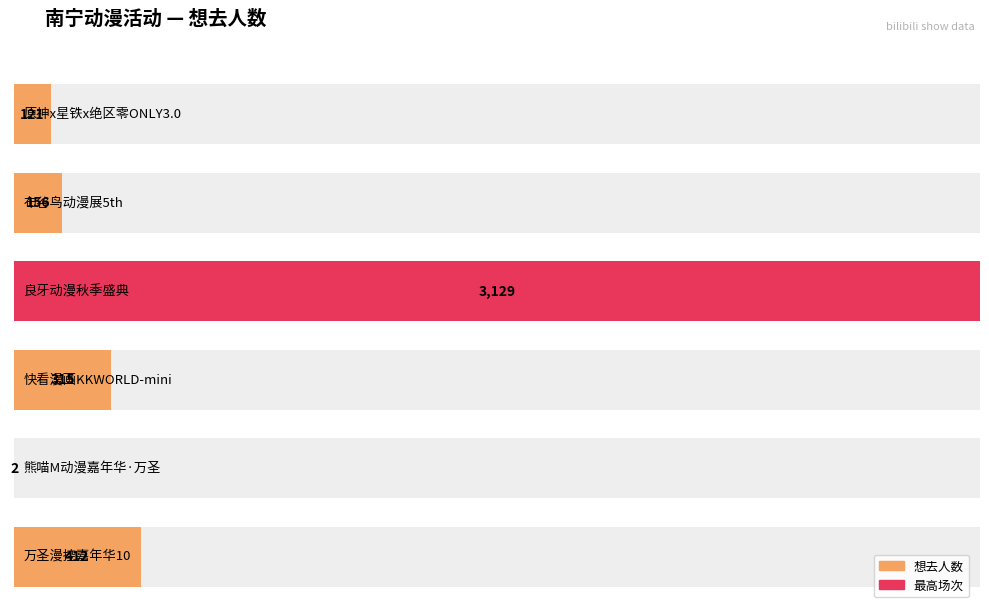

Does the chart contain any negative values?

No